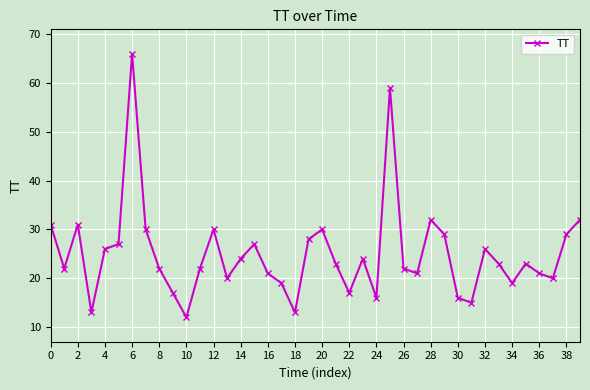

What is the value of the 38th point from the left?

20